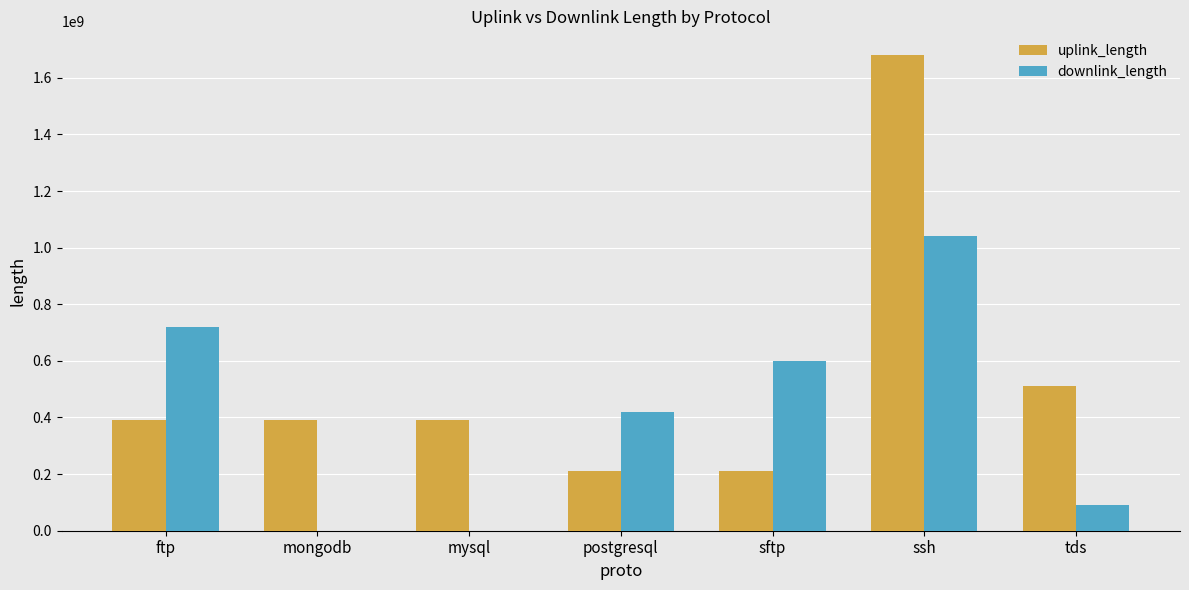

How many groups of bars are there?

7